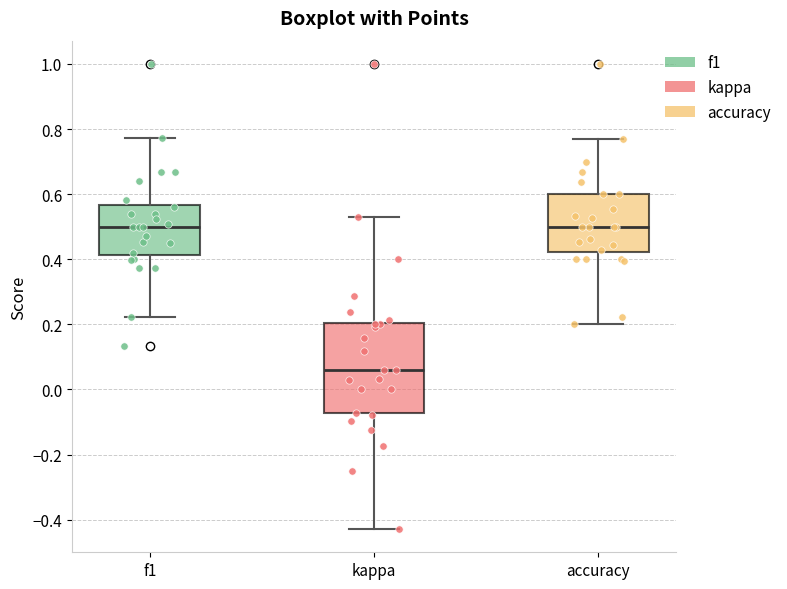

Comparing the boxes themselves (not the whiskers), which one is the tallest?

kappa